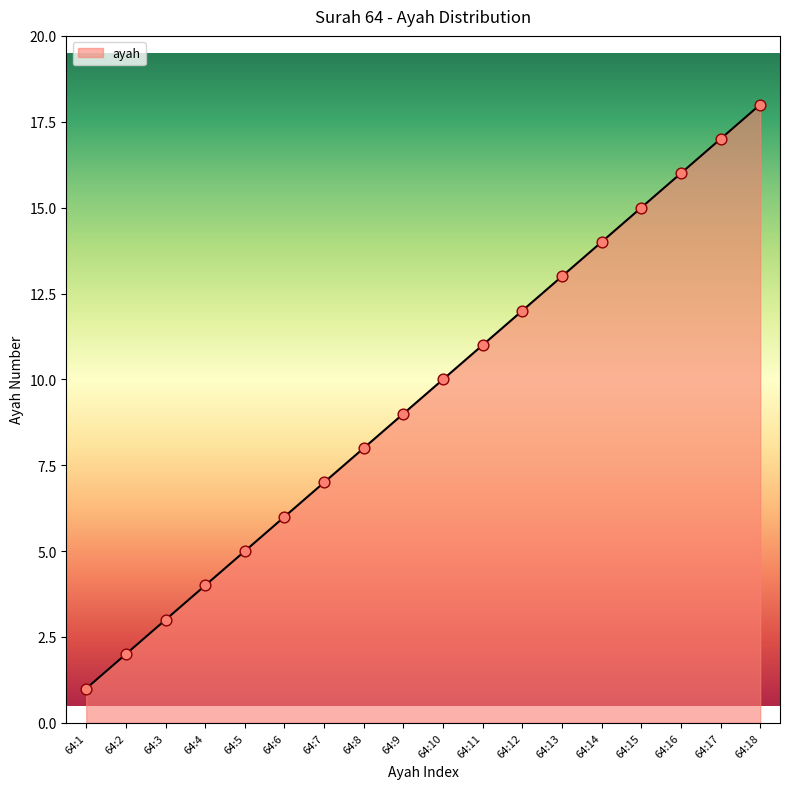

What is the ratio of the value at 64:18 to the value at 64:5?

3.6